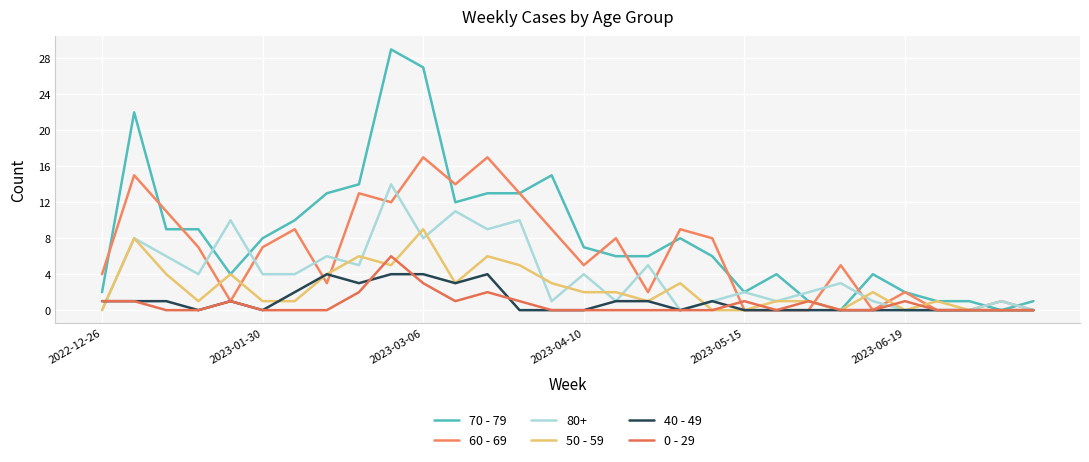

What is the maximum value for 50 - 59?

9